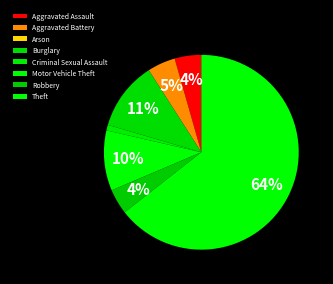

To the nearest percent, what is the difference between the largest and smallest slice percentages?

64%